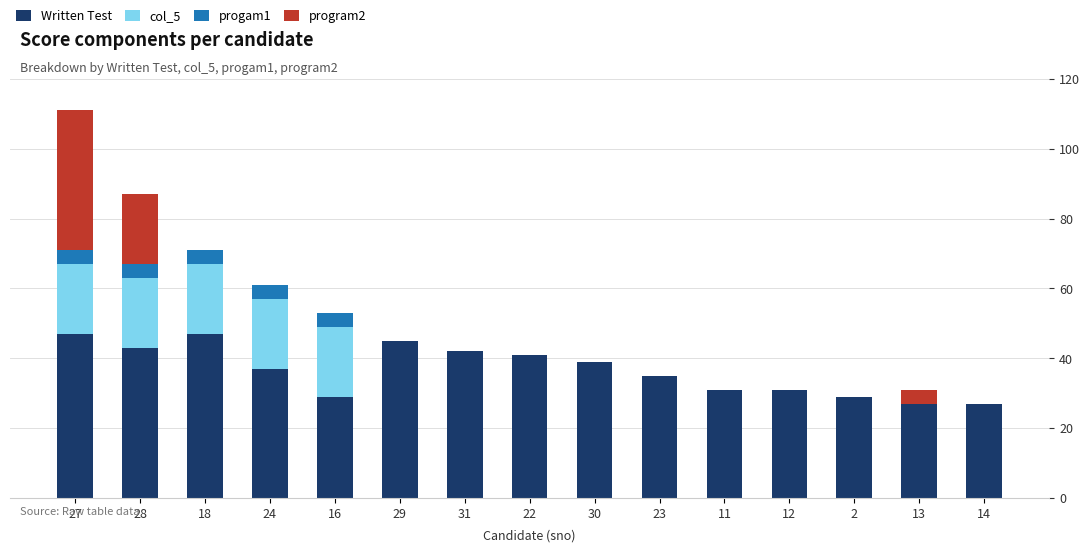

What is the maximum value for Written Test?

47